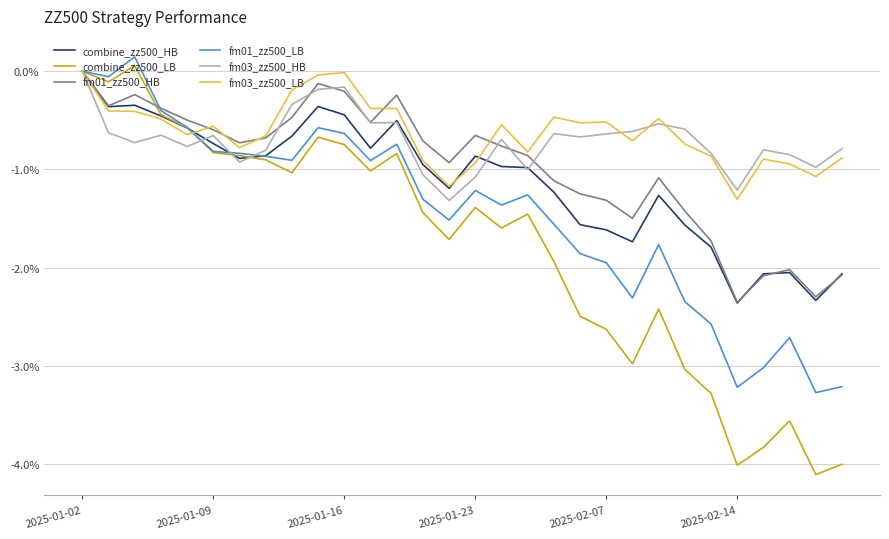

Which series has the largest range (max minus min)?

combine_zz500_LB